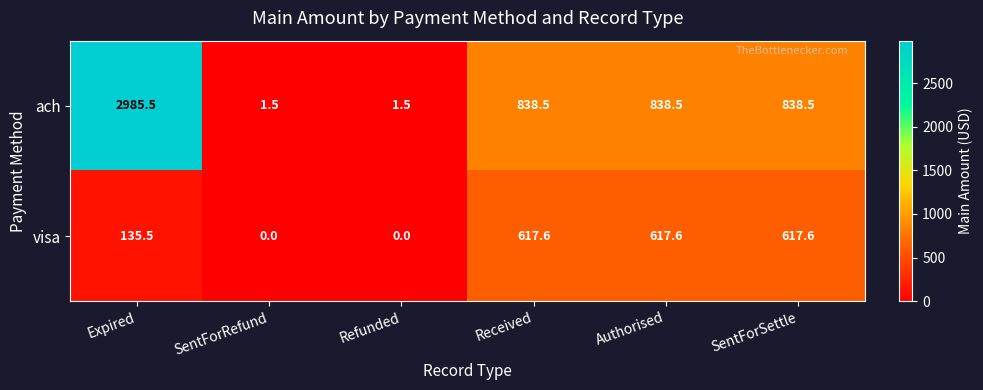

What is the approximate value of visa at Authorised?

617.6